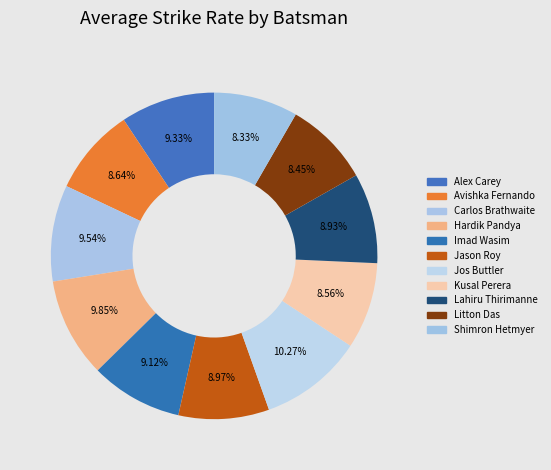

What portion of the pie excludes Jason Roy?

91.0%